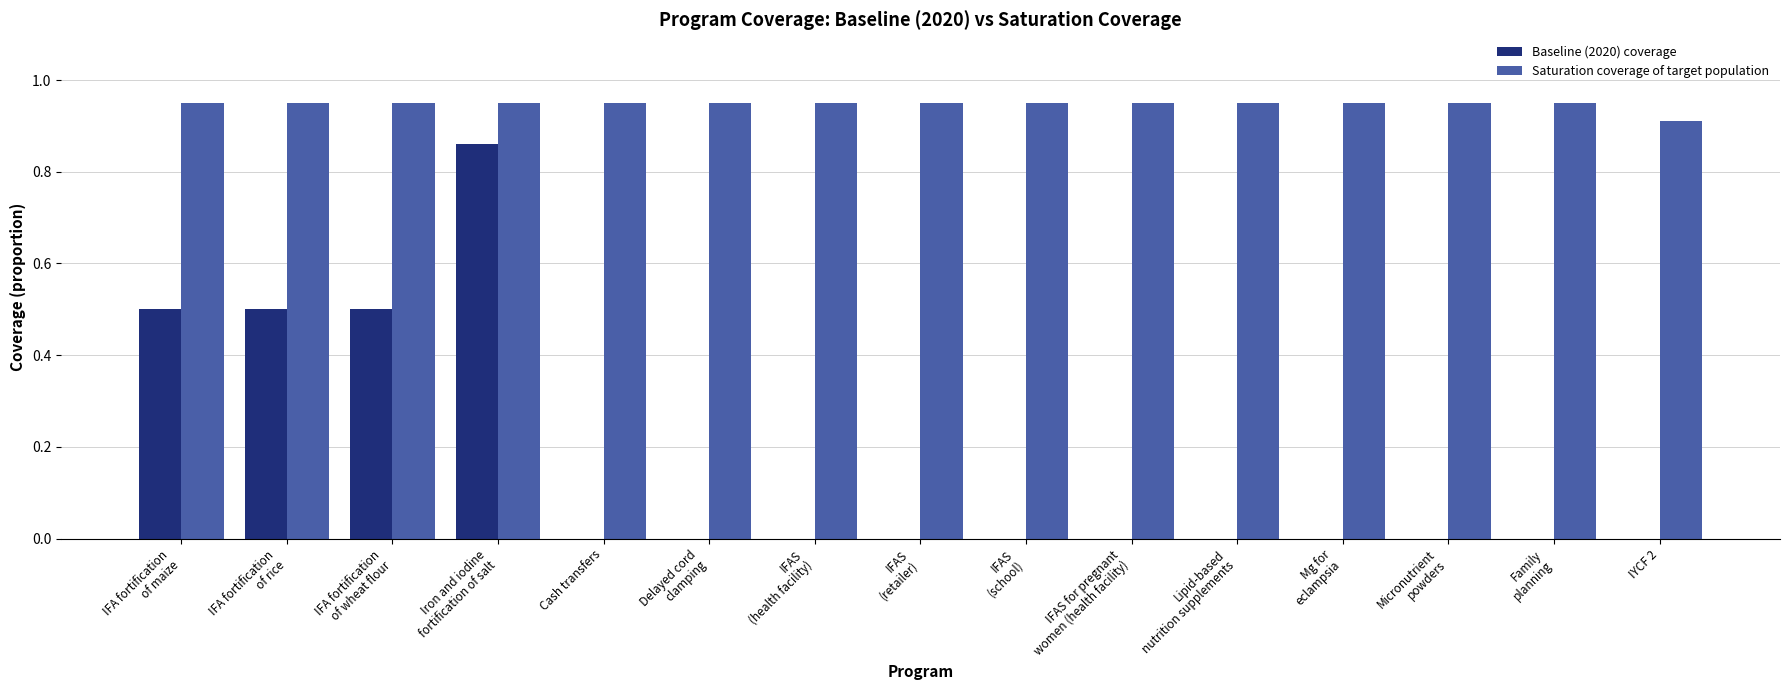

What is the sum of all Baseline (2020) coverage values?

2.4